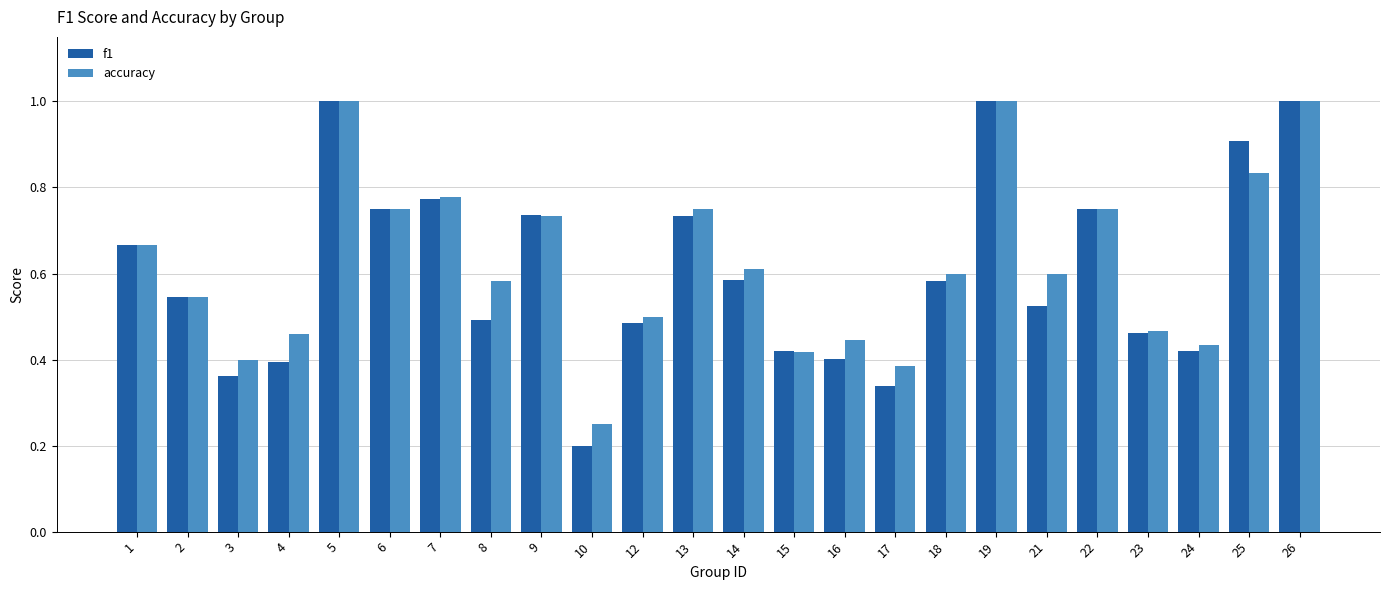

Which series has the largest total across all categories?

accuracy